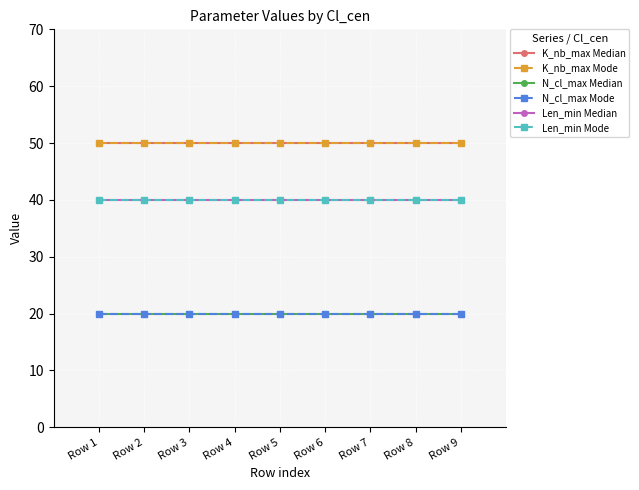

What is the minimum value for Len_min Median?

40